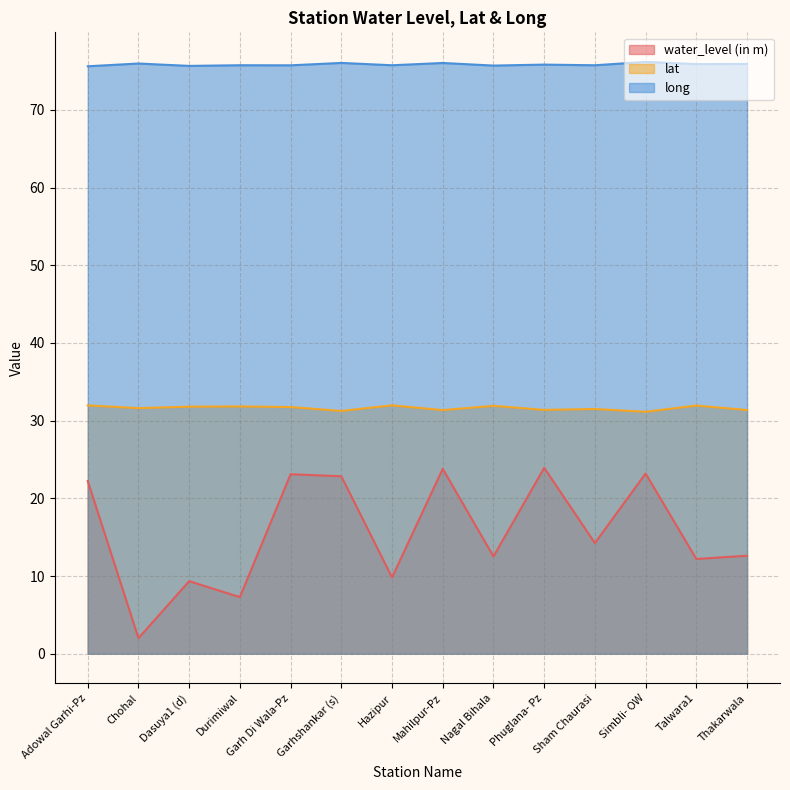

Is the value of water_level (in m) at Simbli- OW greater than the value of long at Talwara1?

No